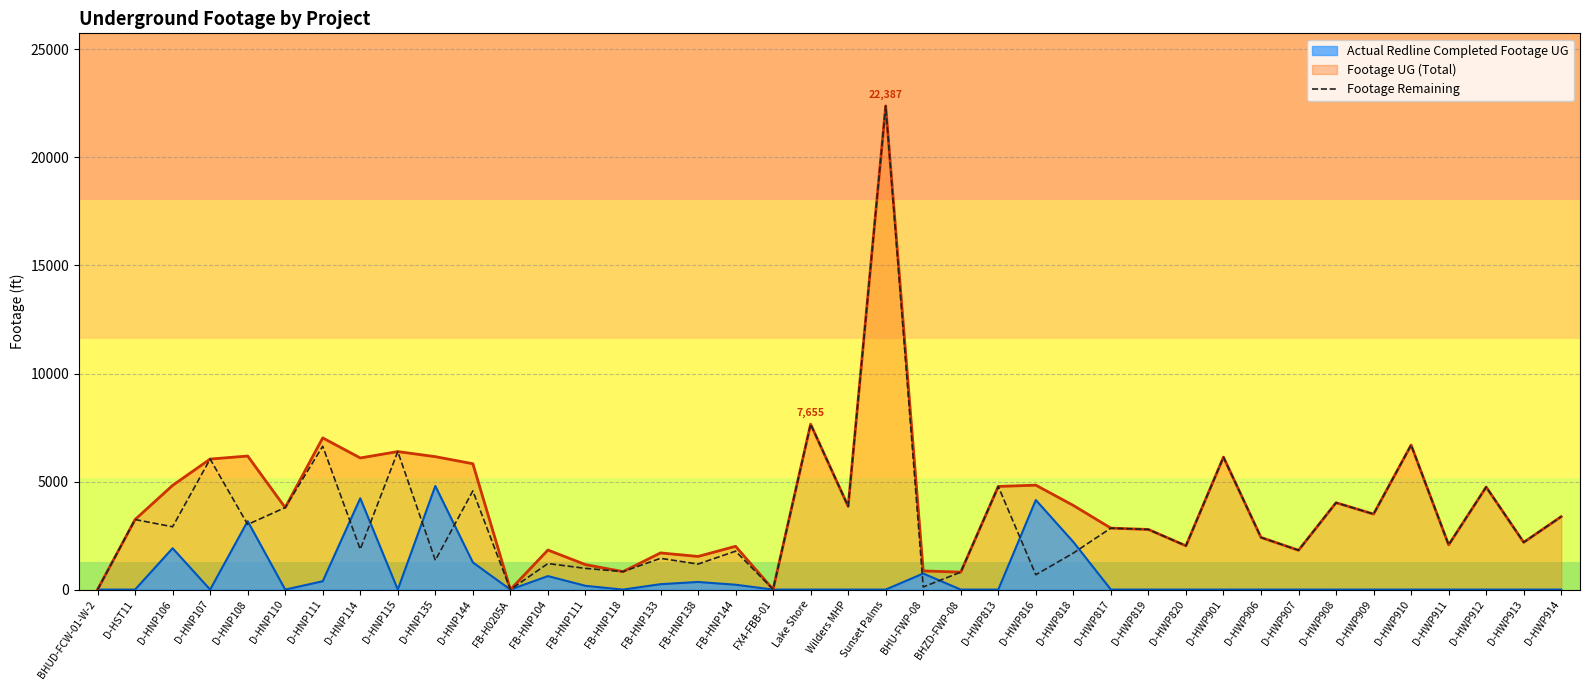

The value at BHZD-FWP-08 is 807. True or false?

True